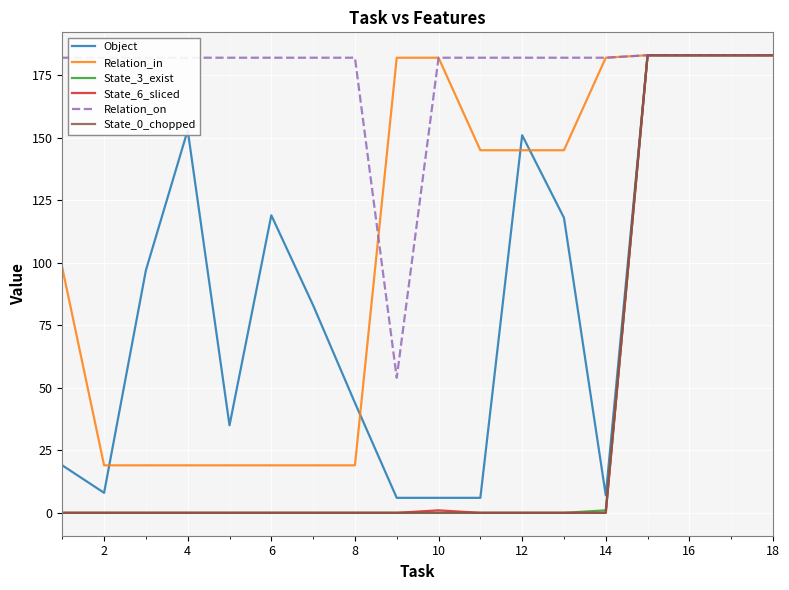

What is the average value of the Relation_in series?

108